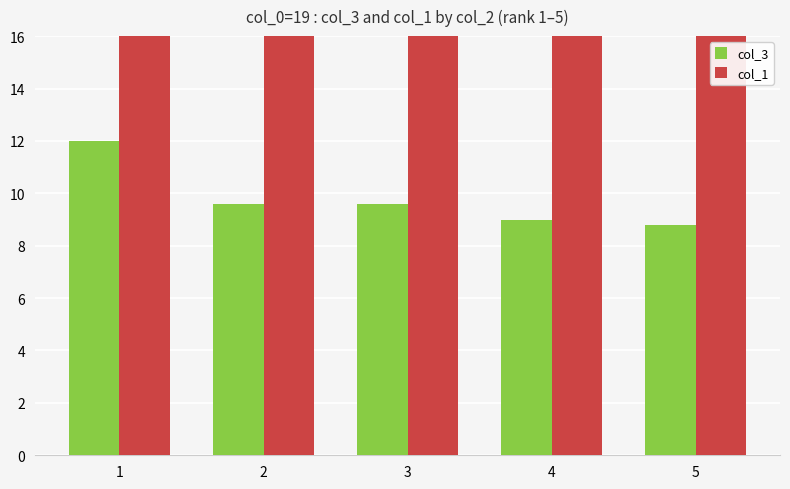

Does the chart contain any negative values?

No